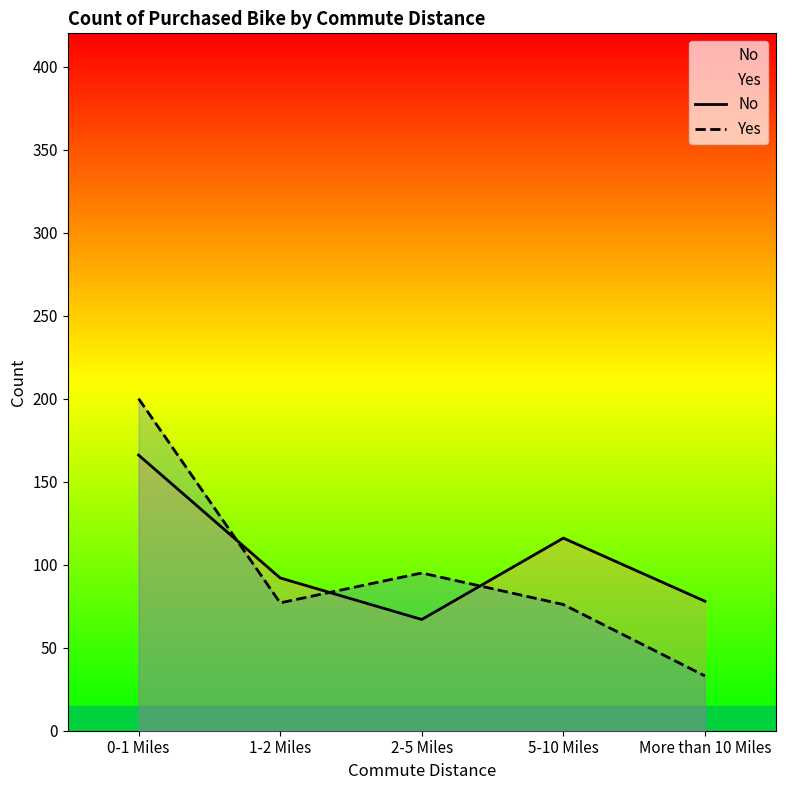

What position from the left is 0-1 Miles?

1